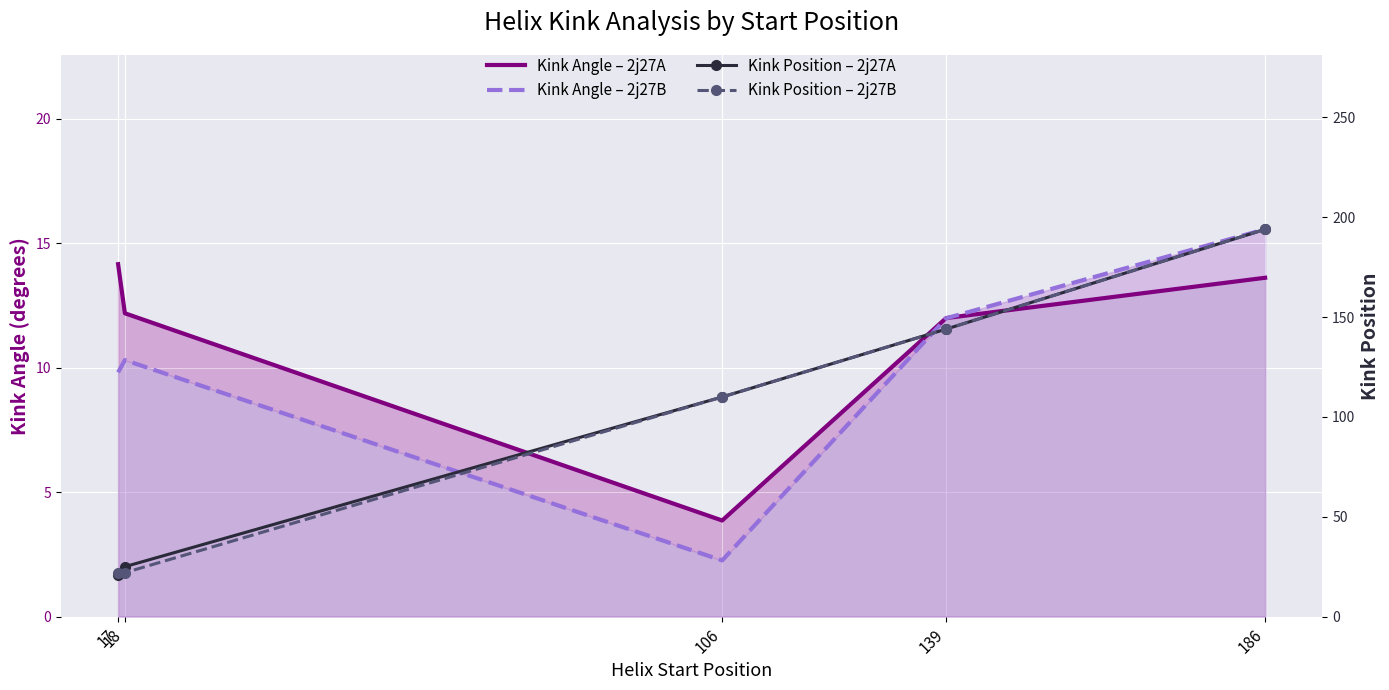

Count the number of categories in the chart.

5